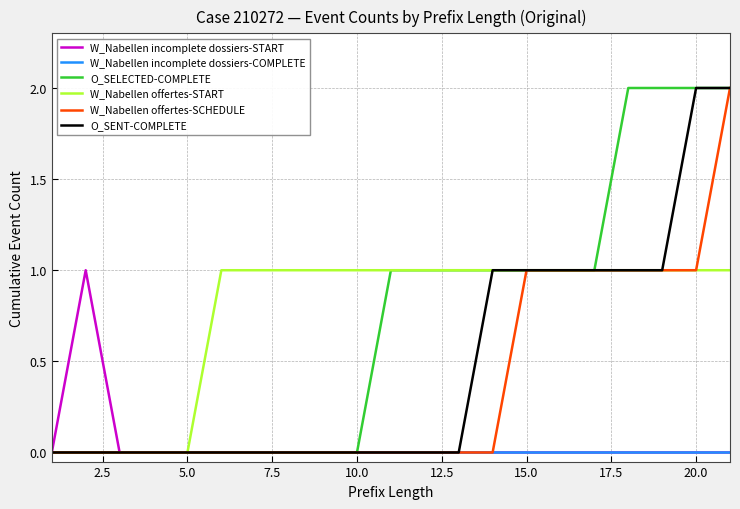

The value of W_Nabellen incomplete dossiers-COMPLETE at 20.0 is 0. True or false?

True